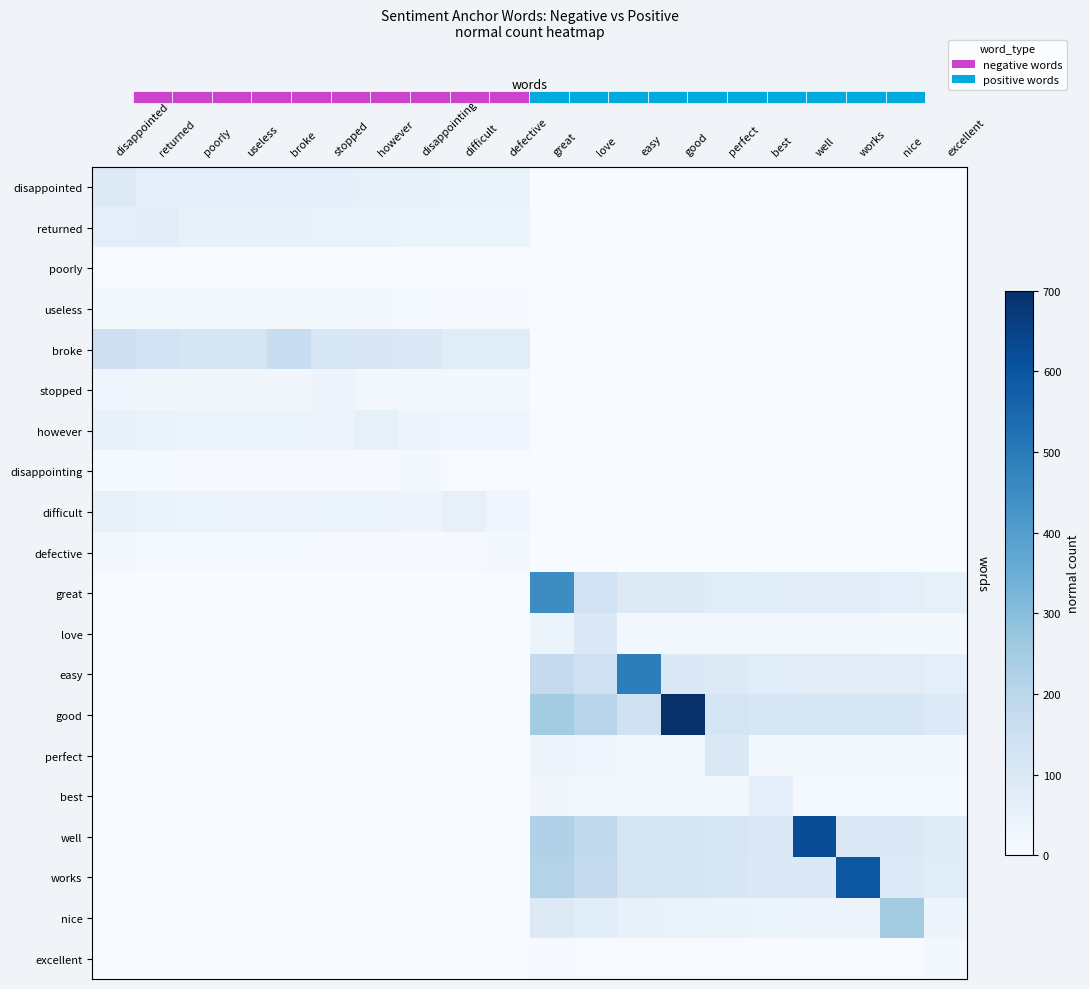

What is the greatest value displayed?

696